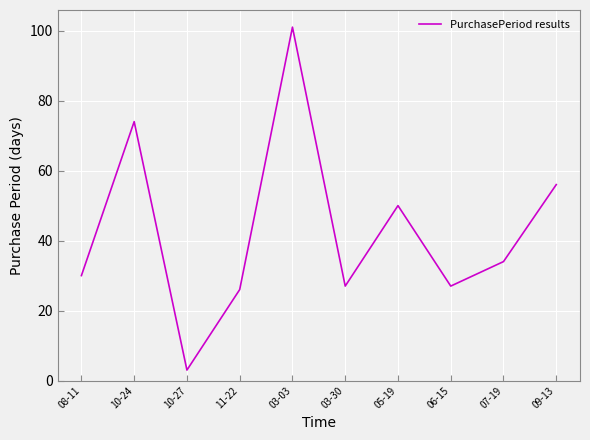

What is the approximate value at 10-24, to the nearest 5?

75